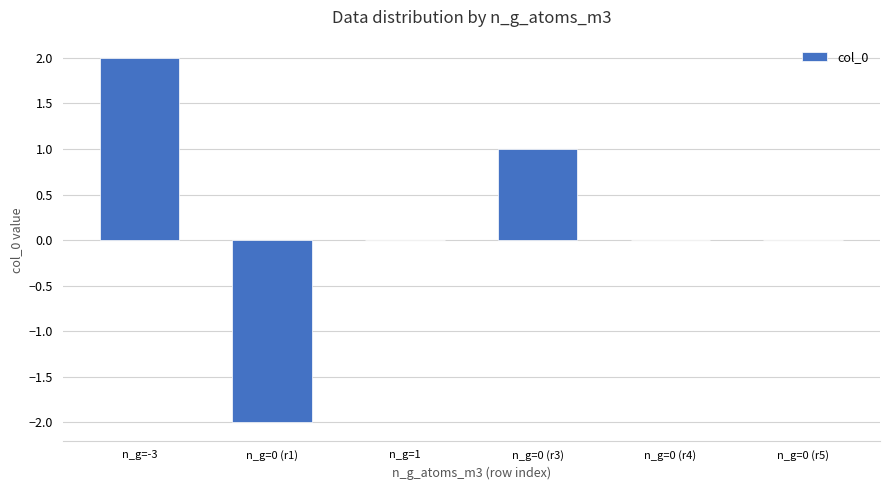

Does the chart contain stacked bars?

No